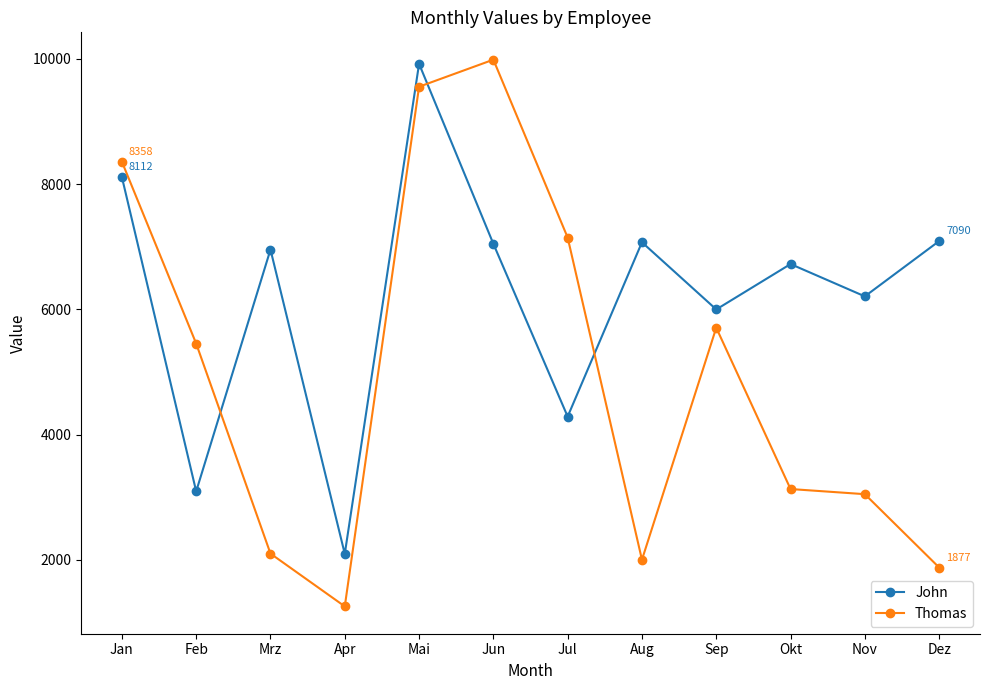

What is the sum of the Thomas values at Sep and Nov?

8754